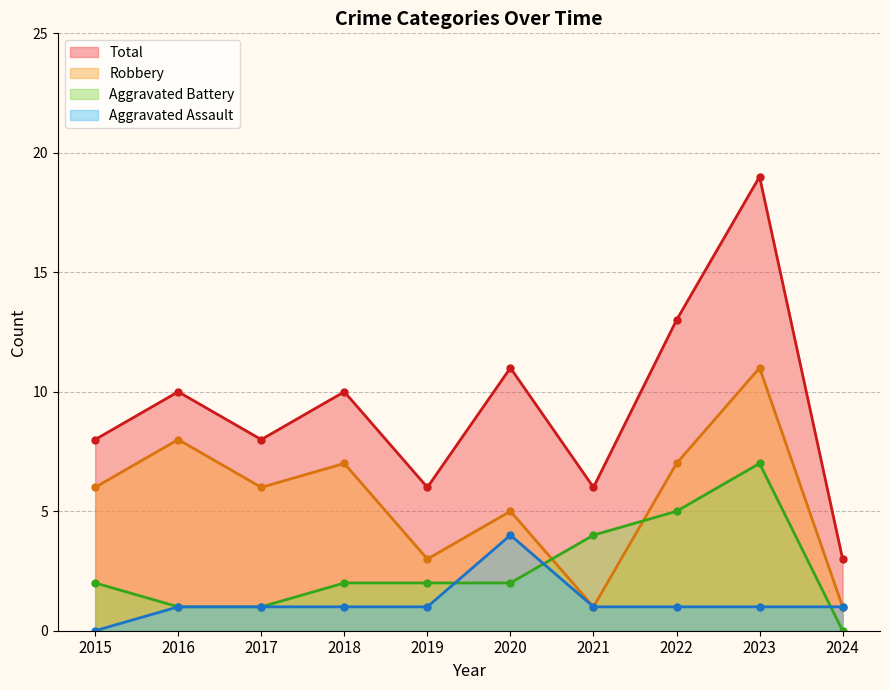

True or false: Total has a value of 12 at 2015.

False